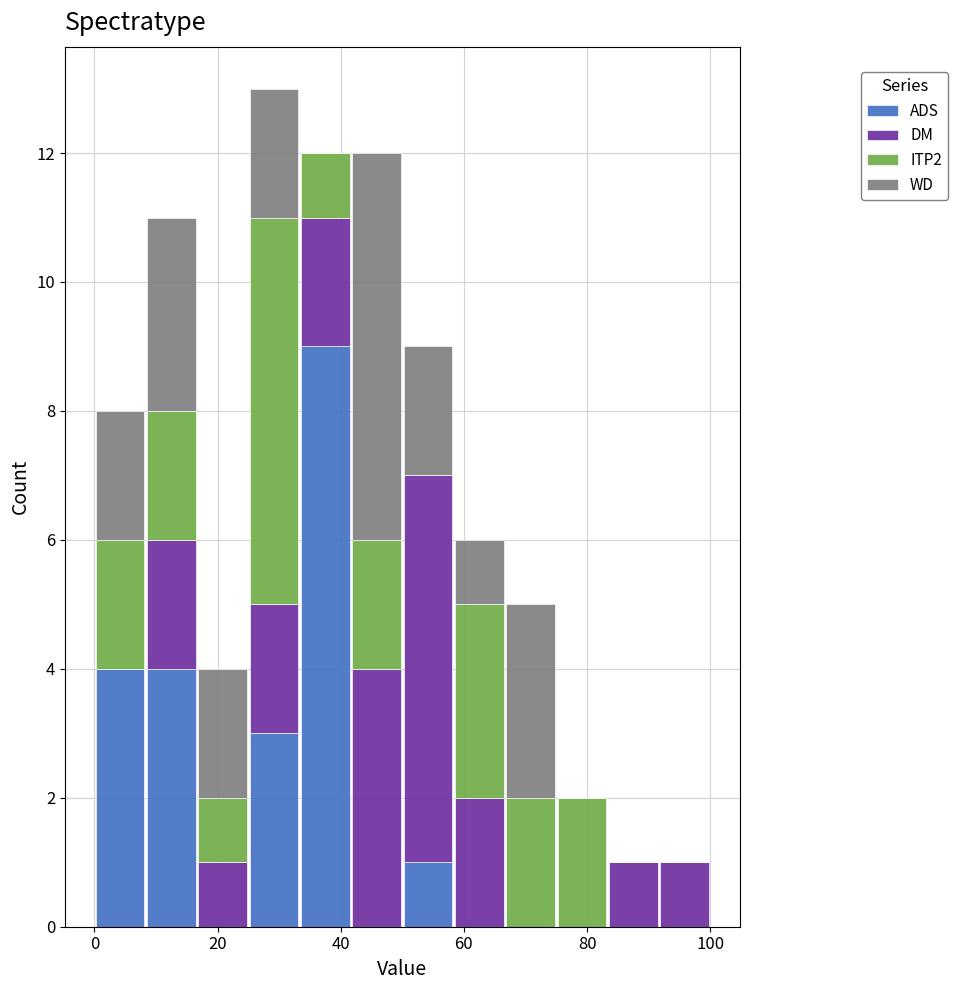

Which range on the x-axis has the tallest stacked bar (by total height)?

26 to 34